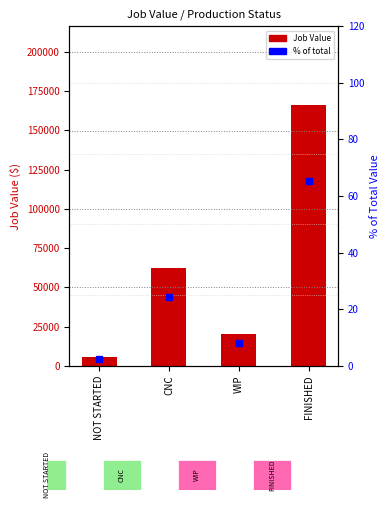

Which series reaches the minimum Y coordinate?

% of total